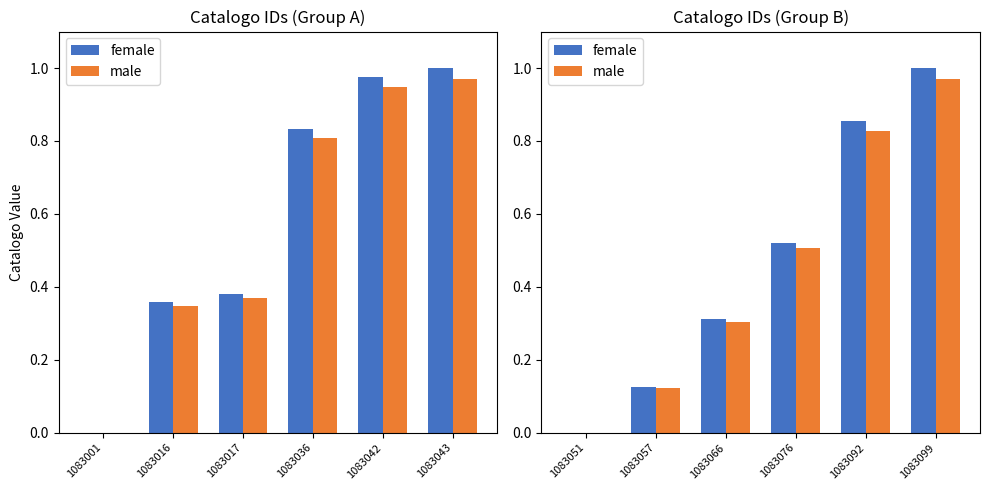

What is the highest value of the male series?

1.0